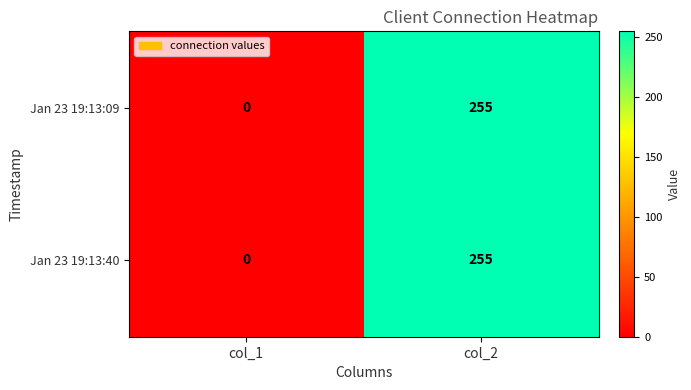

At which category is the sum across all series the highest?

col_2